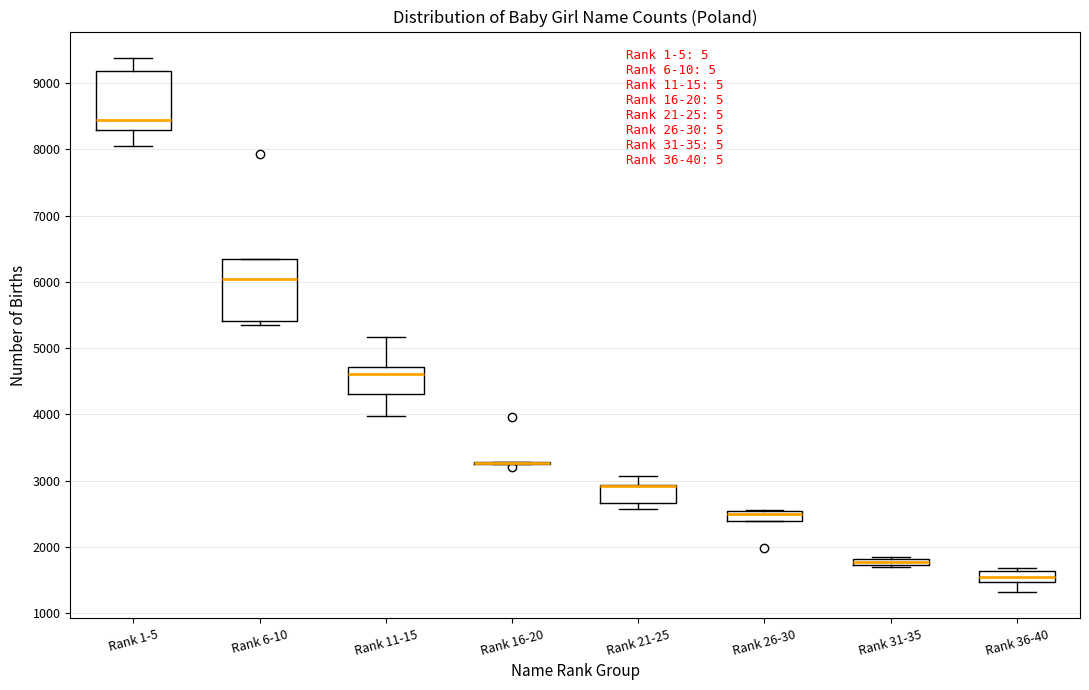

Where is the upper edge of the box for Rank 26-30 on the y-axis? The values are not printed on the chart, so give them approximately, as read against the axis.

2500